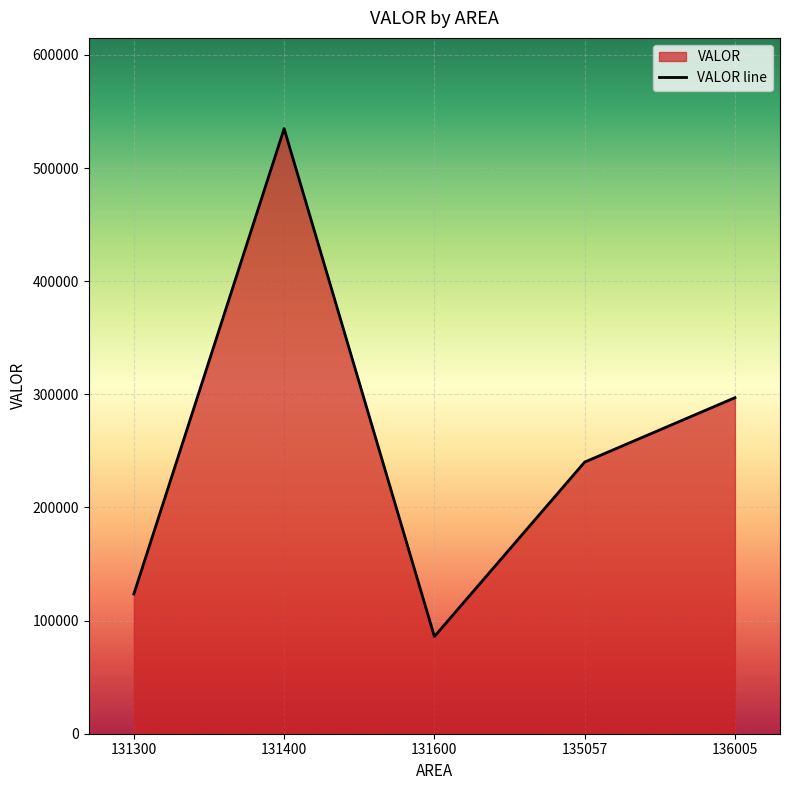

Between 131300 and 131400, which is larger?

131400